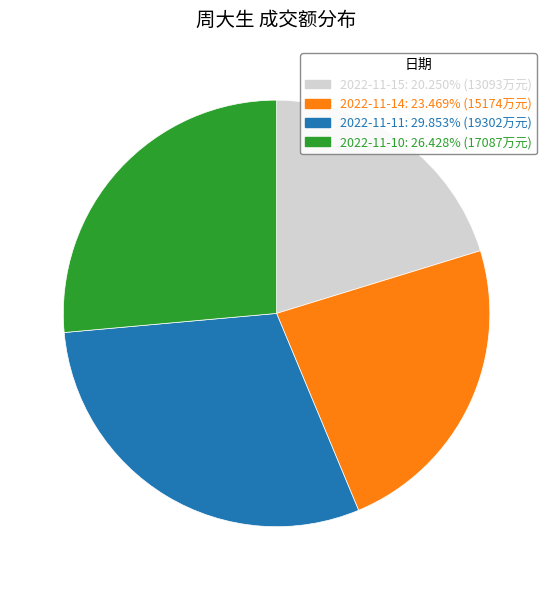

Which has a higher value, 2022-11-15 or 2022-11-10?

2022-11-10